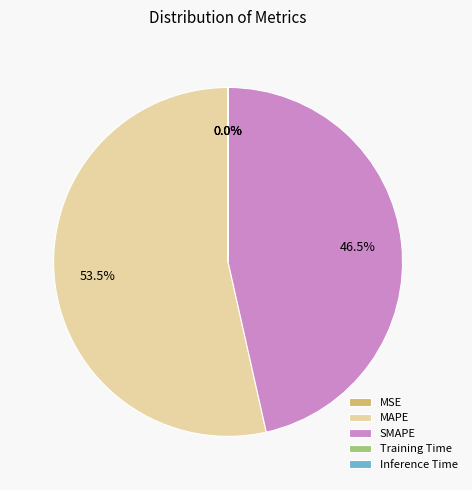

What is the largest slice in the pie chart?

MAPE